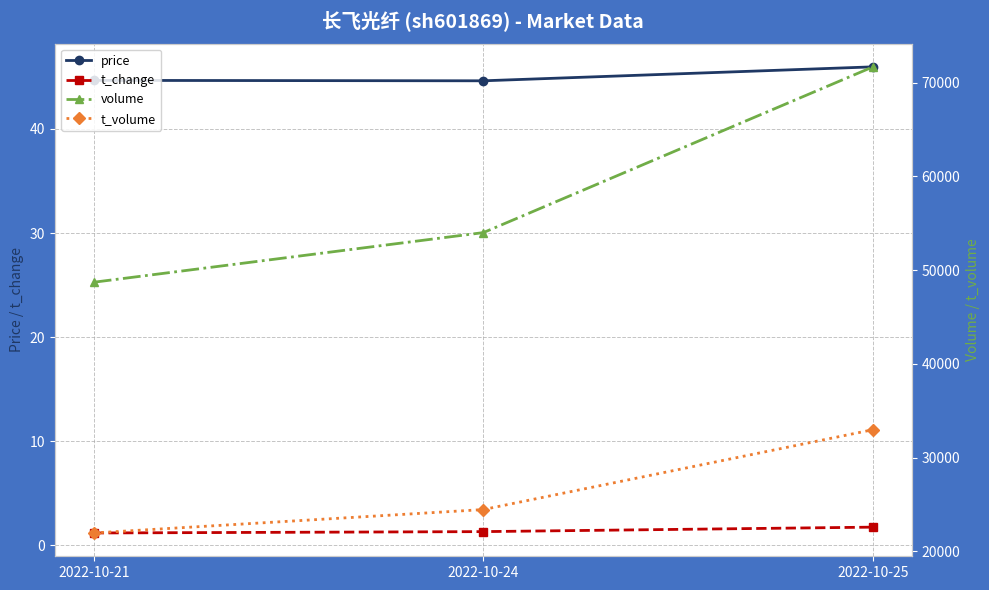

What is the greatest value displayed?

71699.0